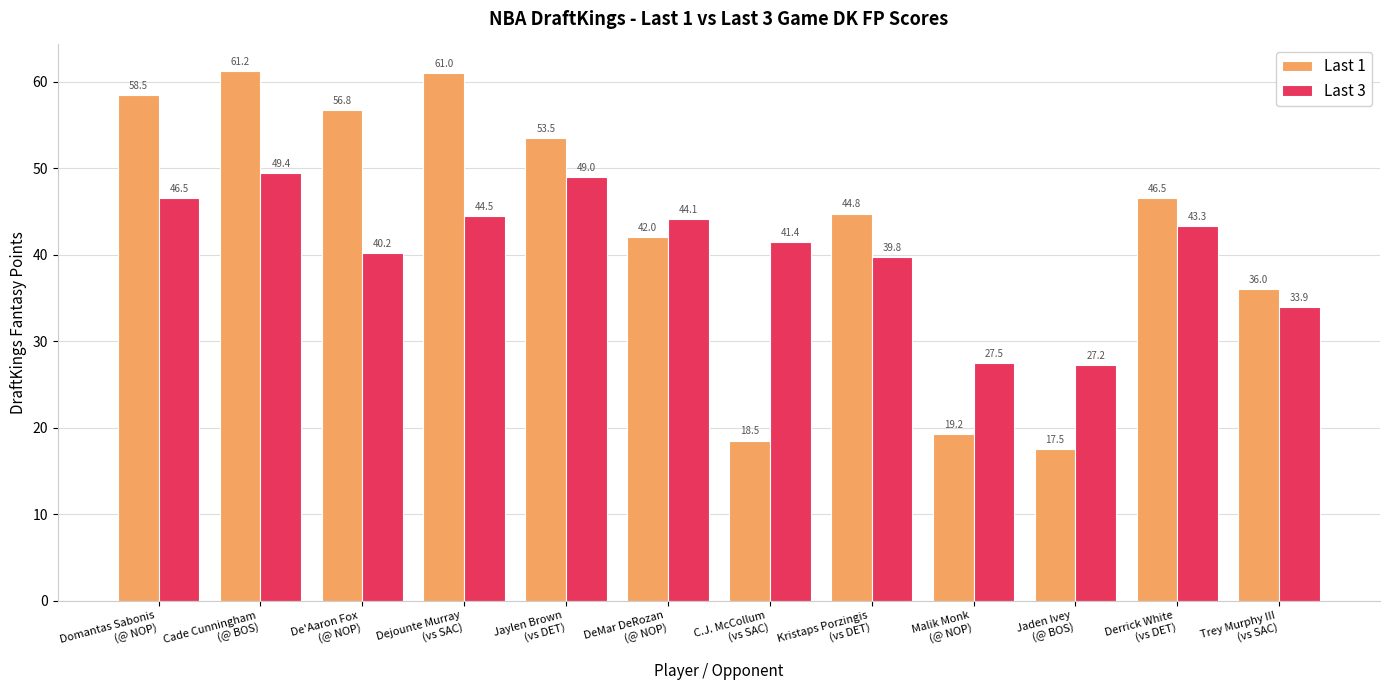

At which category does the chart reach its peak across all series?

Cade Cunningham
(@ BOS)